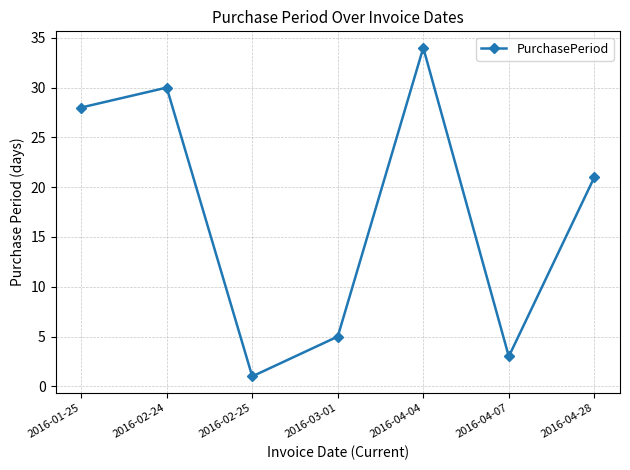

What is the value of the 7th point from the left?

21